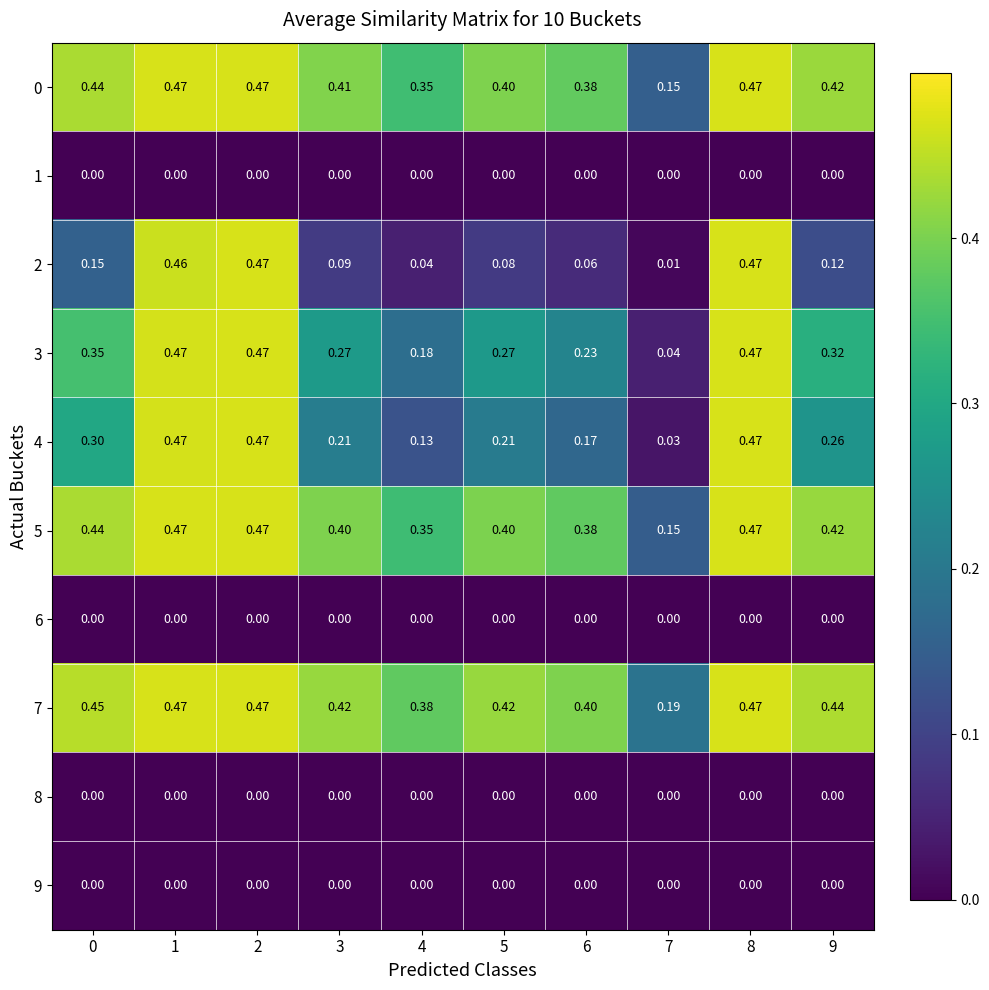

How many data points does each series have?

10